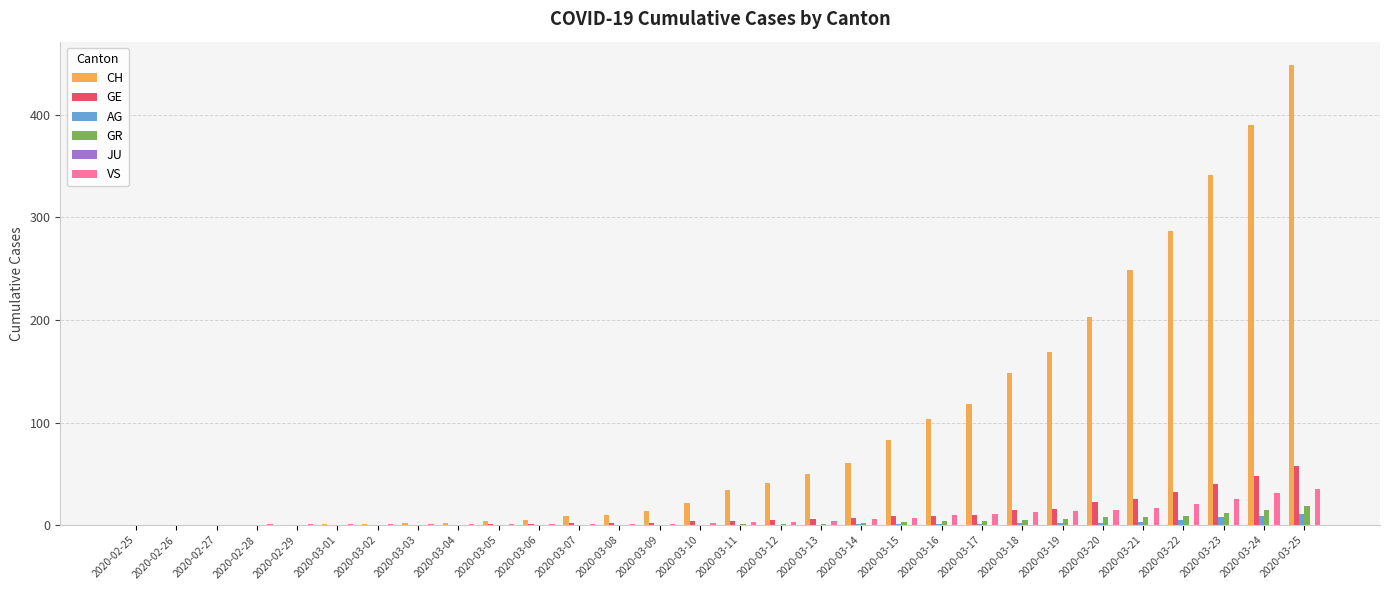

What is the total value across all series at 2020-03-16?

127